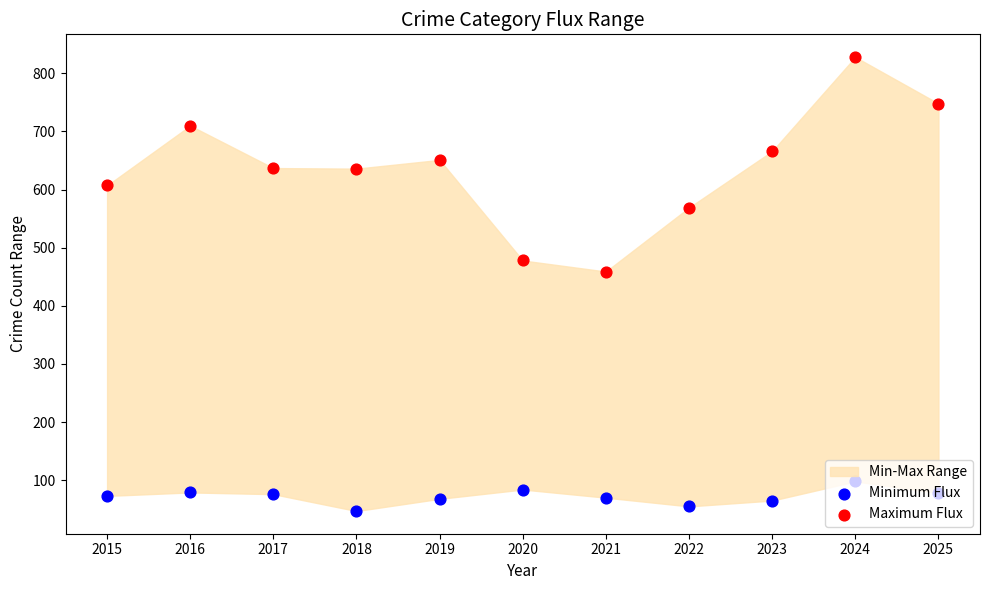

Is the value of Maximum Flux at 2025 greater than the value of Minimum Flux at 2022?

Yes